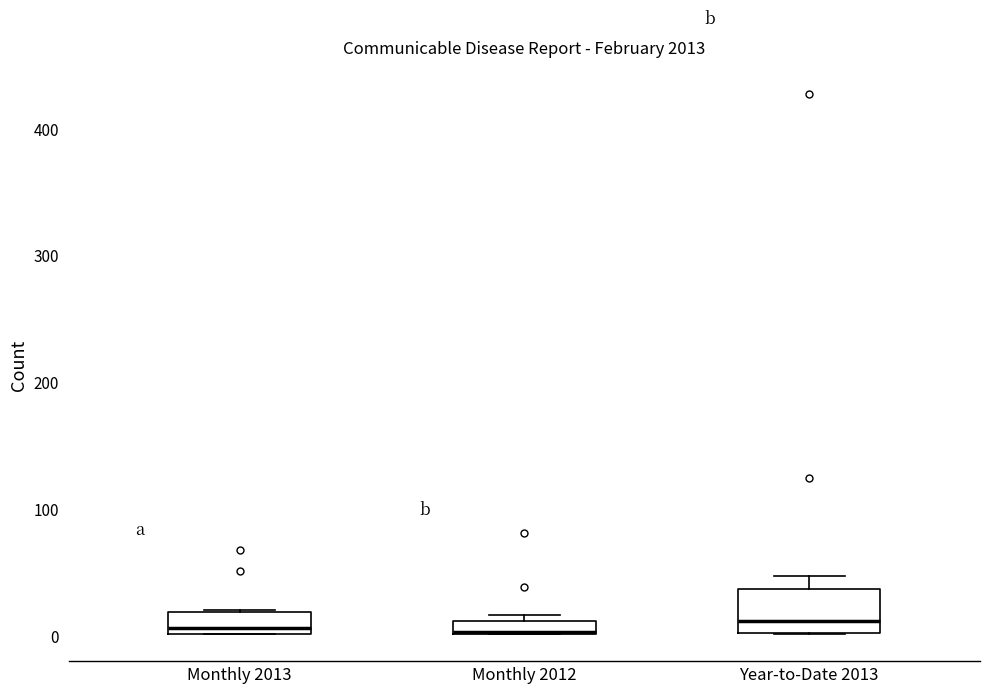

Where is the upper edge of the box for Monthly 2013 on the y-axis? The values are not printed on the chart, so give them approximately, as read against the axis.

20